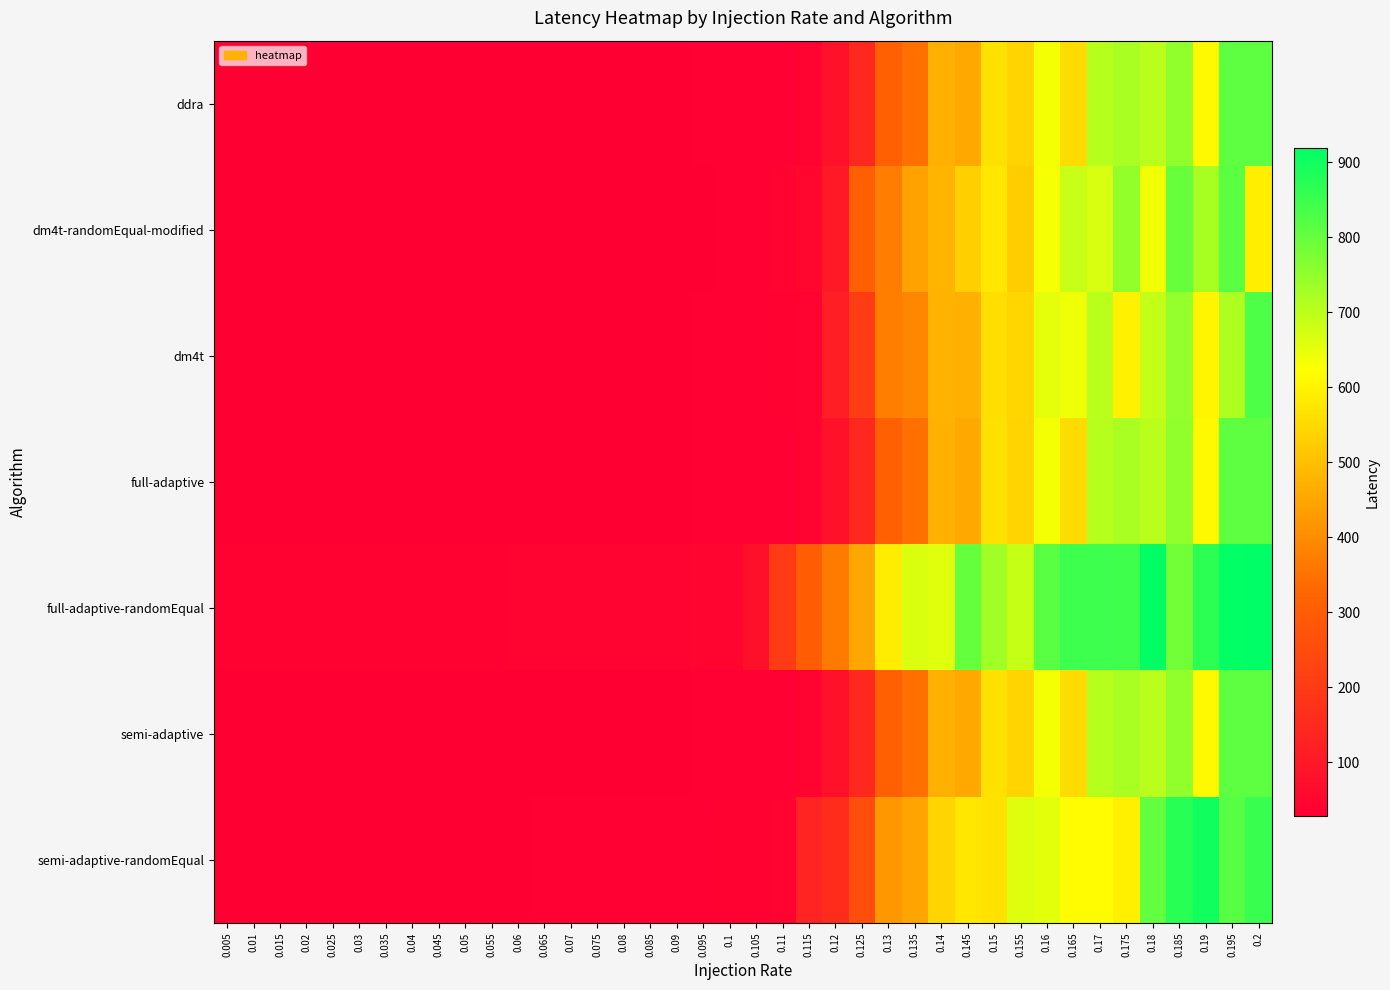

Reading left to right, extract all data points from this chart.

ddra: 0.005=28.7	0.01=29.1	0.015=29.1	0.02=29.3	0.025=29.3	0.03=29.4	0.035=29.5	0.04=29.5	0.045=29.8	0.05=29.8	0.055=29.9	0.06=30.2	0.065=30.5	0.07=30.7	0.075=30.8	0.08=31.1	0.085=31.4	0.09=31.6	0.095=32.5	0.1=32.8	0.105=34.7	0.11=35.4	0.115=40.5	0.12=81.9	0.125=148.0	0.13=309.1	0.135=346.8	0.14=470.0	0.145=457.0	0.15=566.2	0.155=538.9	0.16=634.8	0.165=554.7	0.17=706.7	0.175=721.7	0.18=702.1	0.185=749.6	0.19=611.1	0.195=808.8	0.2=809.7
dm4t-randomEqual-modified: 0.005=29.0	0.01=28.8	0.015=28.9	0.02=29.2	0.025=29.3	0.03=29.4	0.035=29.3	0.04=29.5	0.045=29.6	0.05=29.7	0.055=29.7	0.06=30.0	0.065=30.2	0.07=30.2	0.075=30.6	0.08=30.9	0.085=30.9	0.09=31.7	0.095=32.0	0.1=33.4	0.105=35.2	0.11=39.8	0.115=51.3	0.12=103.8	0.125=305.5	0.13=370.2	0.135=443.3	0.14=477.8	0.145=531.1	0.15=577.8	0.155=526.4	0.16=631.8	0.165=687.8	0.17=668.4	0.175=747.8	0.18=638.9	0.185=798.9	0.19=723.4	0.195=812.2	0.2=589.5
dm4t: 0.005=28.6	0.01=28.9	0.015=29.0	0.02=29.1	0.025=29.1	0.03=29.3	0.035=29.3	0.04=29.4	0.045=29.7	0.05=29.7	0.055=29.8	0.06=30.0	0.065=30.3	0.07=30.5	0.075=30.6	0.08=31.0	0.085=31.2	0.09=31.6	0.095=32.3	0.1=32.9	0.105=34.7	0.11=36.0	0.115=43.8	0.12=118.5	0.125=207.5	0.13=373.6	0.135=391.6	0.14=472.4	0.145=469.3	0.15=558.2	0.155=544.0	0.16=652.1	0.165=640.8	0.17=704.7	0.175=597.5	0.18=690.9	0.185=746.1	0.19=603.4	0.195=716.2	0.2=827.7
full-adaptive: 0.005=28.7	0.01=29.1	0.015=29.1	0.02=29.3	0.025=29.3	0.03=29.4	0.035=29.5	0.04=29.5	0.045=29.8	0.05=29.8	0.055=29.9	0.06=30.2	0.065=30.5	0.07=30.7	0.075=30.8	0.08=31.1	0.085=31.4	0.09=31.6	0.095=32.5	0.1=32.8	0.105=34.7	0.11=35.4	0.115=40.5	0.12=81.9	0.125=148.0	0.13=309.1	0.135=346.8	0.14=470.0	0.145=457.0	0.15=566.2	0.155=538.9	0.16=634.8	0.165=554.7	0.17=706.7	0.175=721.7	0.18=702.1	0.185=749.6	0.19=611.1	0.195=808.8	0.2=809.7
full-adaptive-randomEqual: 0.005=37.2	0.01=37.5	0.015=37.2	0.02=37.6	0.025=37.6	0.03=37.8	0.035=38.3	0.04=38.1	0.045=38.3	0.05=38.8	0.055=38.9	0.06=39.2	0.065=39.5	0.07=39.6	0.075=40.0	0.08=40.6	0.085=40.7	0.09=42.7	0.095=46.0	0.1=47.5	0.105=78.3	0.11=201.7	0.115=297.0	0.12=367.1	0.125=450.1	0.13=588.1	0.135=664.1	0.14=659.1	0.145=802.4	0.15=733.1	0.155=689.7	0.16=813.7	0.165=847.7	0.17=847.1	0.175=845.6	0.18=916.5	0.185=784.5	0.19=865.9	0.195=914.4	0.2=919.5
semi-adaptive: 0.005=28.7	0.01=29.1	0.015=29.1	0.02=29.3	0.025=29.3	0.03=29.4	0.035=29.5	0.04=29.5	0.045=29.8	0.05=29.8	0.055=29.9	0.06=30.2	0.065=30.5	0.07=30.7	0.075=30.8	0.08=31.1	0.085=31.4	0.09=31.6	0.095=32.5	0.1=32.8	0.105=34.7	0.11=35.4	0.115=40.5	0.12=81.9	0.125=148.0	0.13=309.1	0.135=346.8	0.14=470.0	0.145=457.0	0.15=566.2	0.155=538.9	0.16=634.8	0.165=554.7	0.17=706.7	0.175=721.7	0.18=702.1	0.185=749.6	0.19=611.1	0.195=808.8	0.2=809.7
semi-adaptive-randomEqual: 0.005=30.3	0.01=31.2	0.015=30.6	0.02=31.3	0.025=31.5	0.03=31.3	0.035=31.5	0.04=31.6	0.045=31.9	0.05=31.8	0.055=32.0	0.06=32.1	0.065=32.4	0.07=32.8	0.075=32.8	0.08=33.1	0.085=33.4	0.09=34.2	0.095=34.7	0.1=35.7	0.105=38.3	0.11=42.2	0.115=133.0	0.12=159.6	0.125=257.5	0.13=423.6	0.135=447.9	0.14=543.3	0.145=576.5	0.15=567.0	0.155=660.4	0.16=654.1	0.165=615.1	0.17=615.1	0.175=593.0	0.18=805.0	0.185=871.6	0.19=897.5	0.195=818.3	0.2=852.1